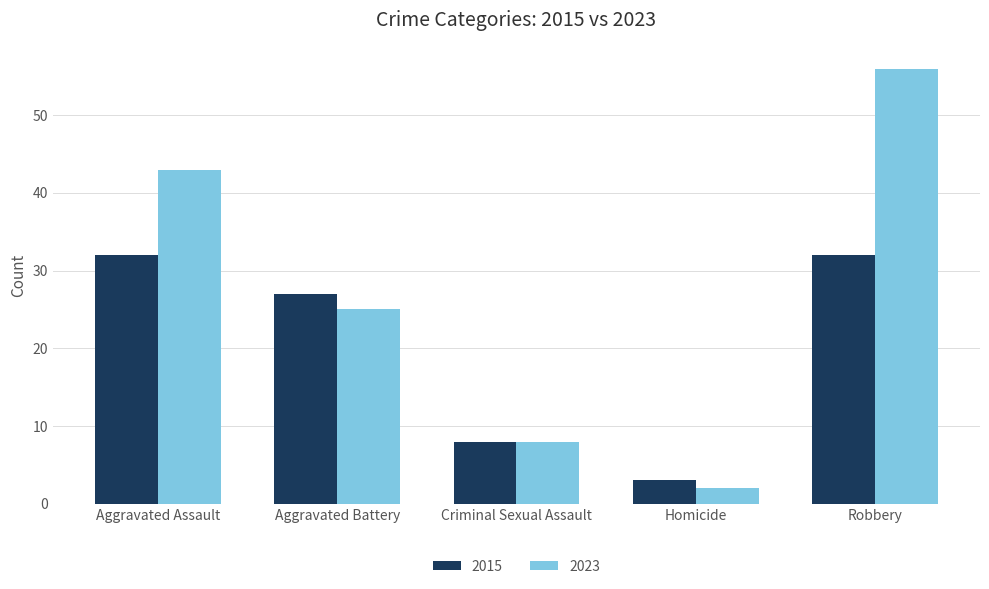

What is the minimum value shown in the chart?

2